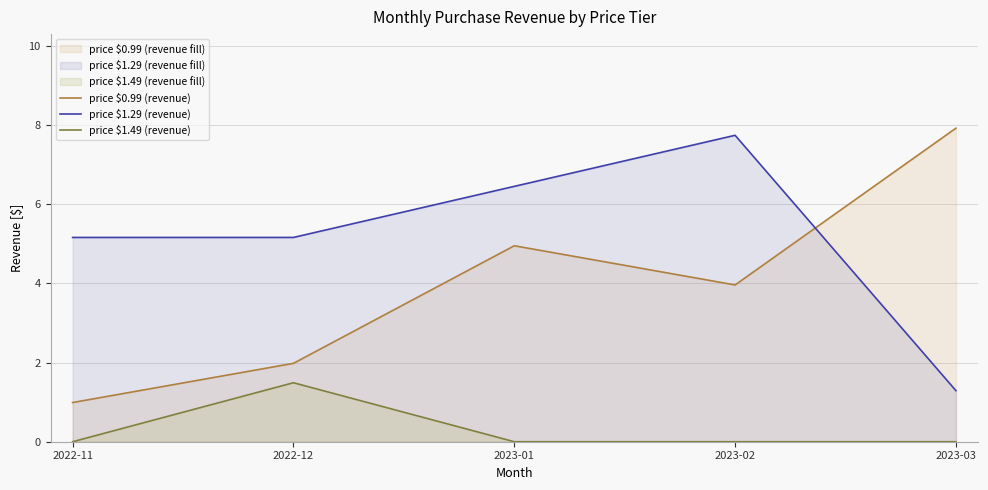

Where does the price $1.29 (revenue) series first go above 5?

2022-11